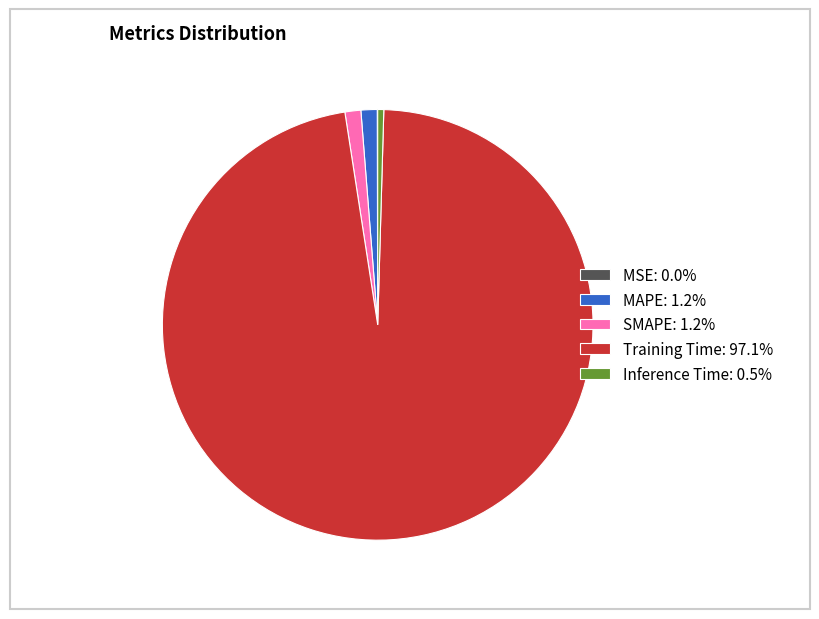

Does Inference Time: 0.5% account for over 50% of the chart?

No